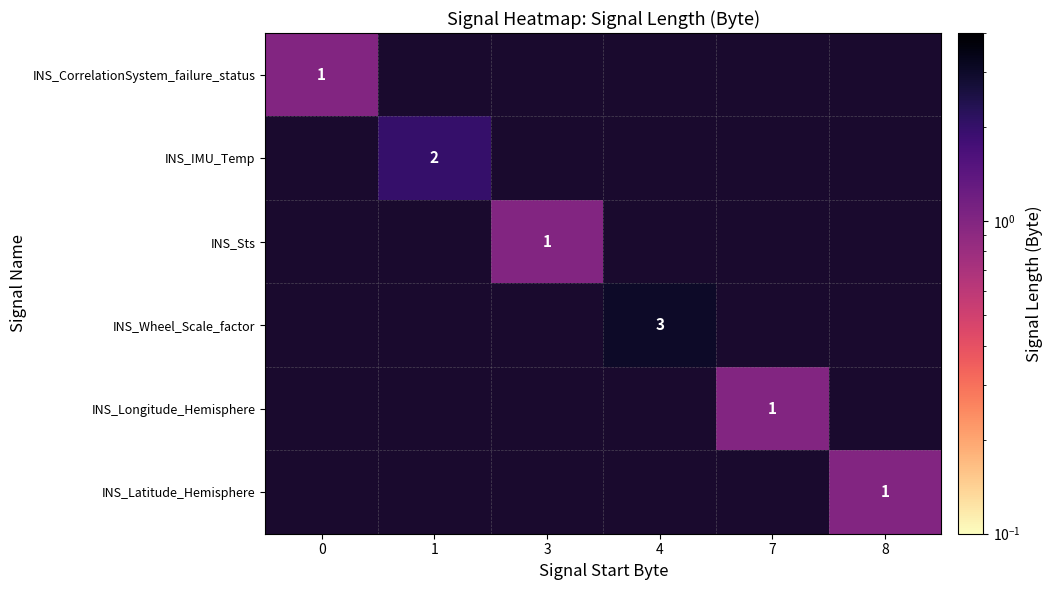

What is the total value across all series at 8?

1